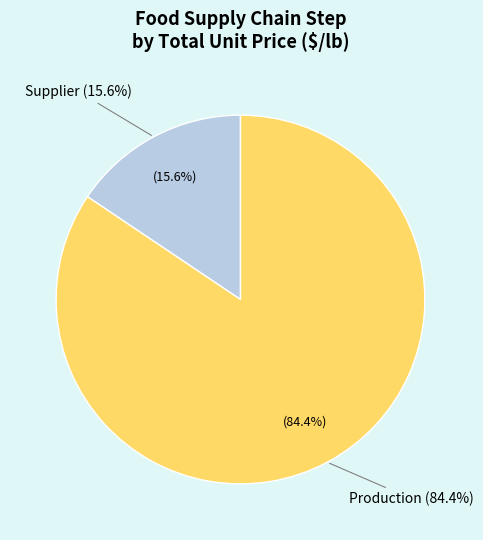

What portion of the pie excludes 37?

98.3%